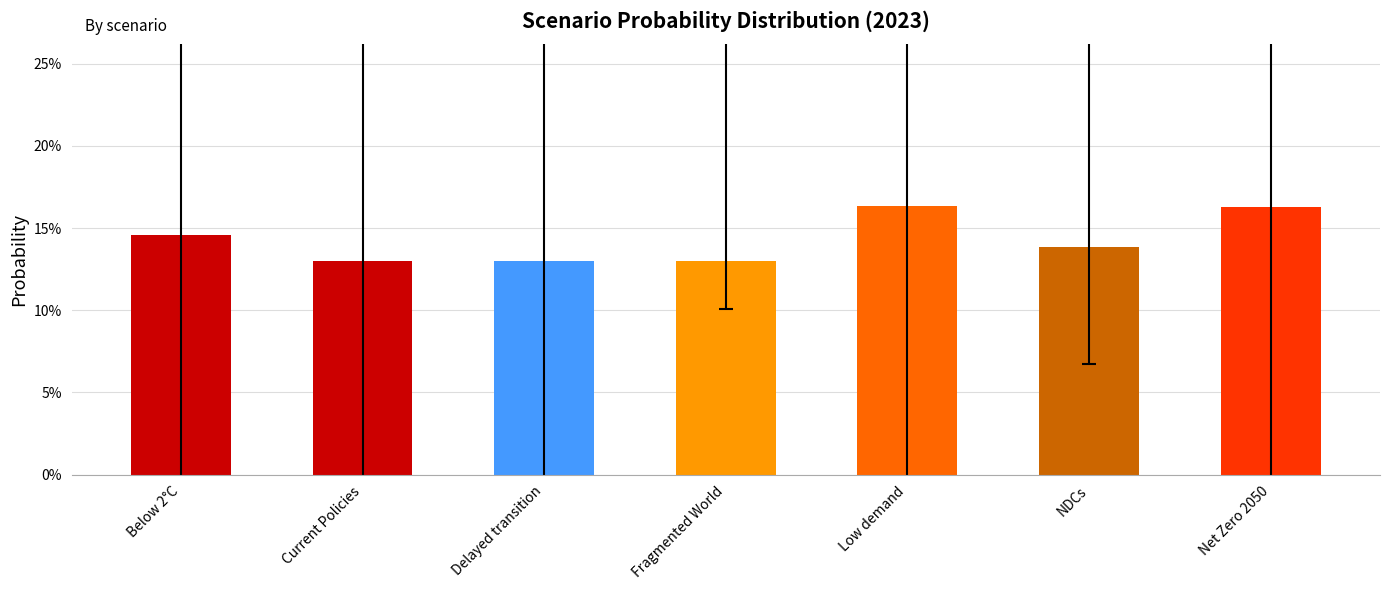

What is the label of the 5th bar from the left?

Low demand